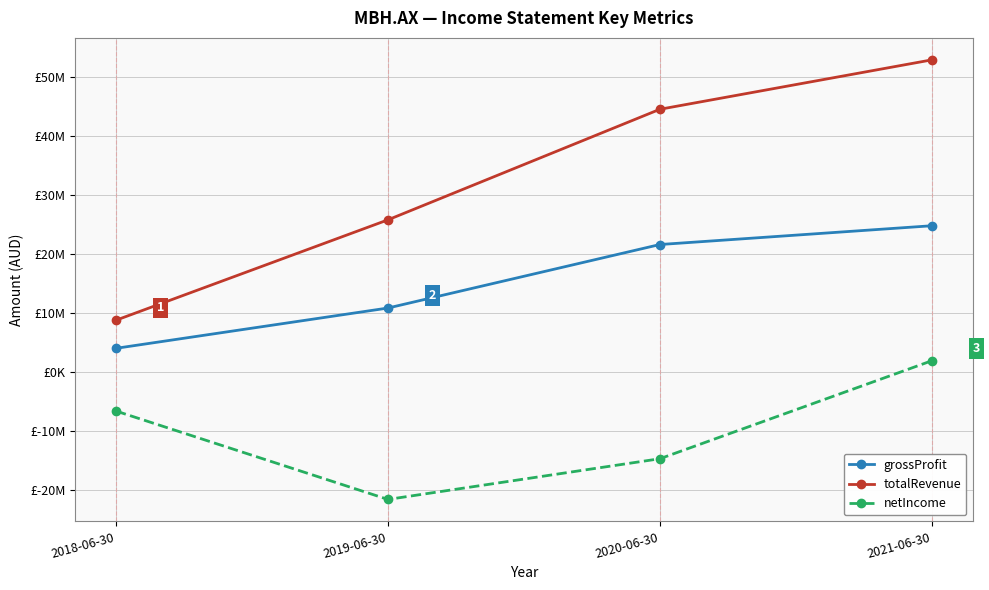

The totalRevenue series shows 12644443 at 2020-06-30. True or false?

False